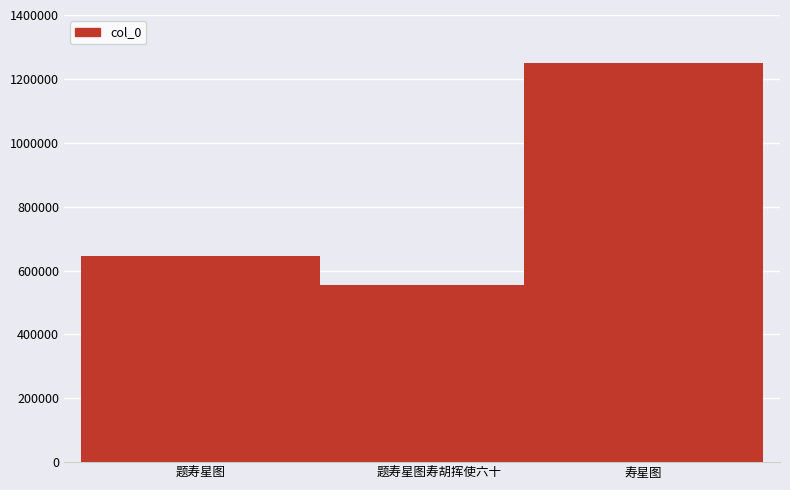

Which category has the lowest value across all series?

题寿星图寿胡挥使六十